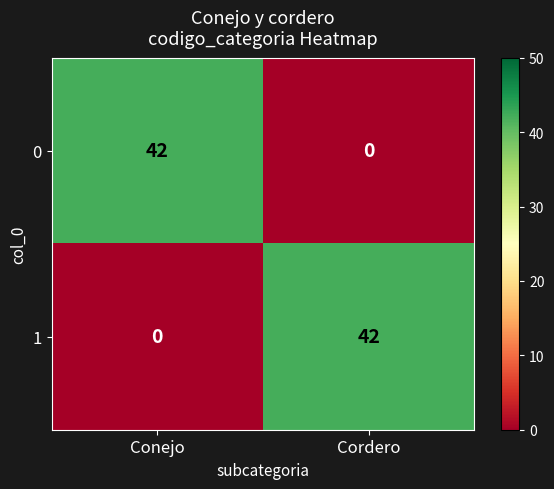

Rank the series at Conejo from lowest to highest value.

1, 0